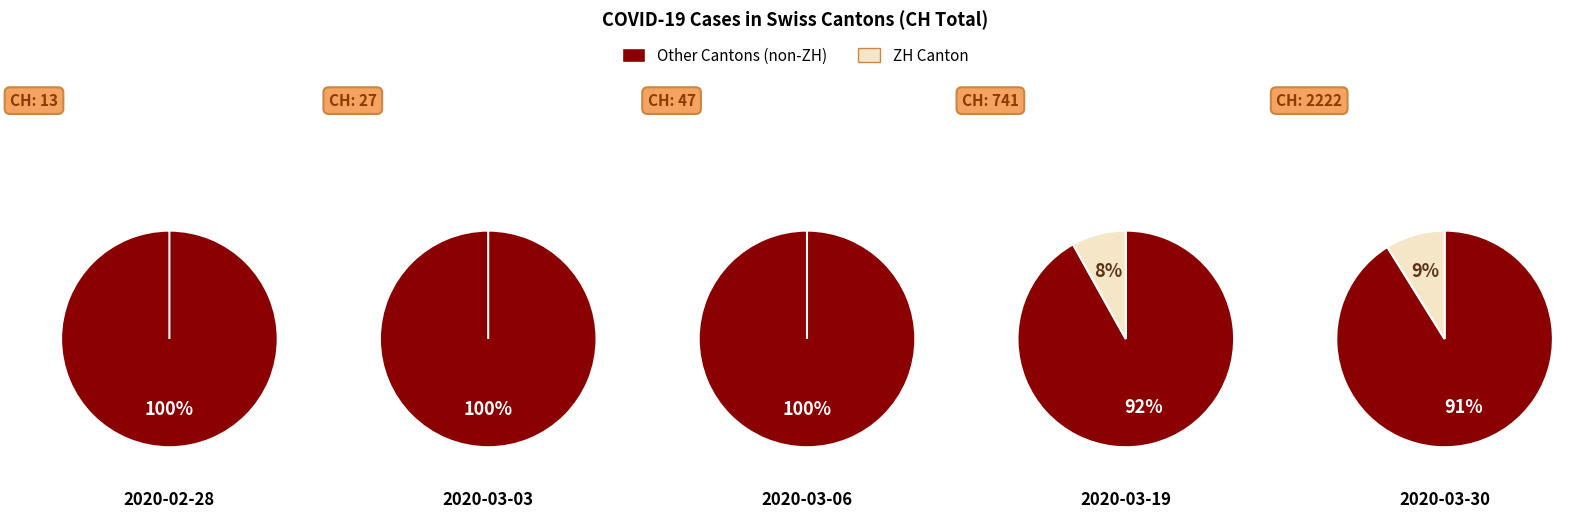

Does 2 represent more than half of the total?

No